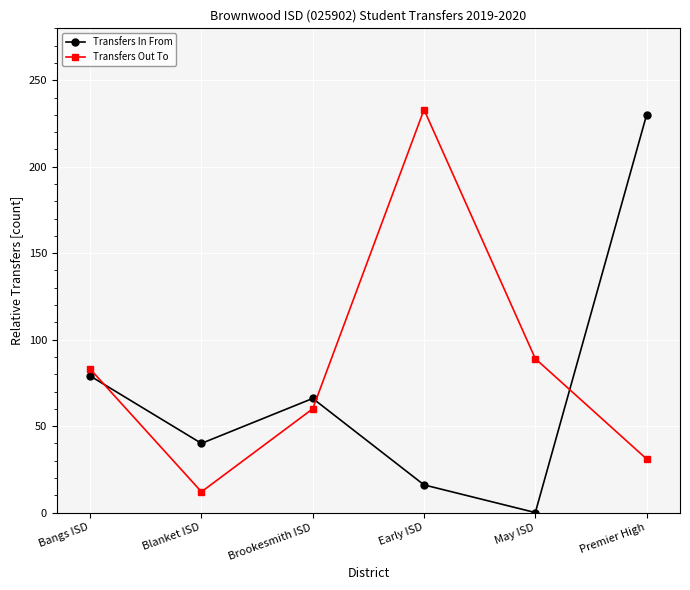

Read the Transfers In From value at Bangs ISD, to the nearest 10.

80